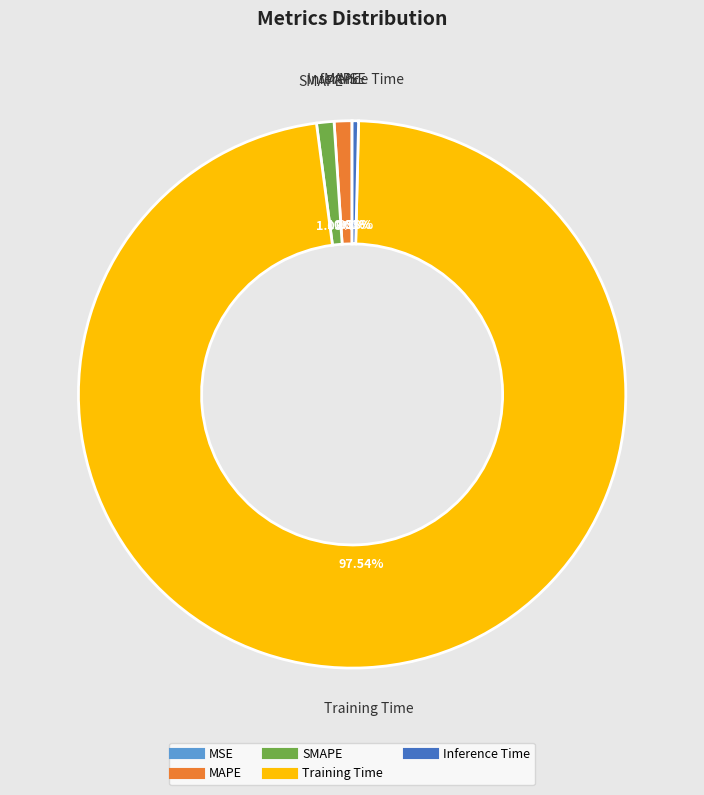

Combined, do MAPE and Training Time account for over 50%?

Yes